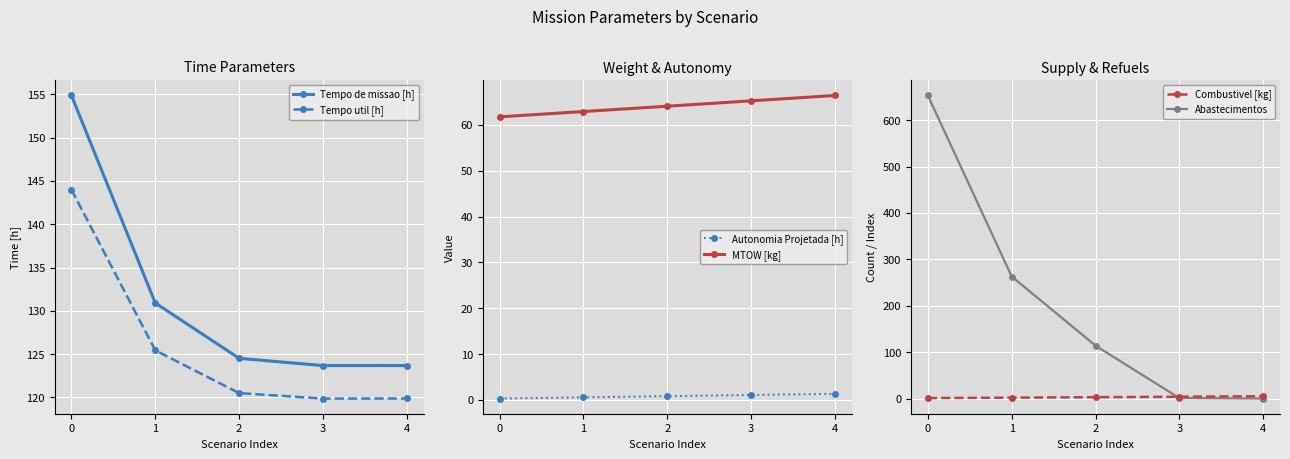

List the labels in order of Tempo de missao [h] value, largest first.

0, 1, 2, 4, 3